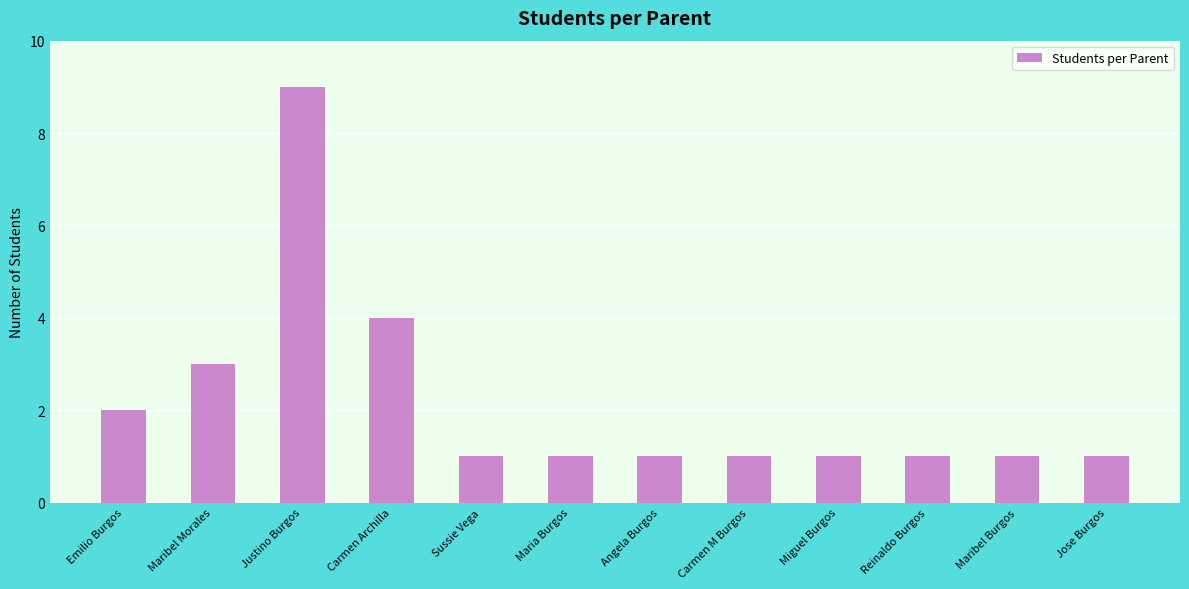

How many categories are shown in the chart?

12